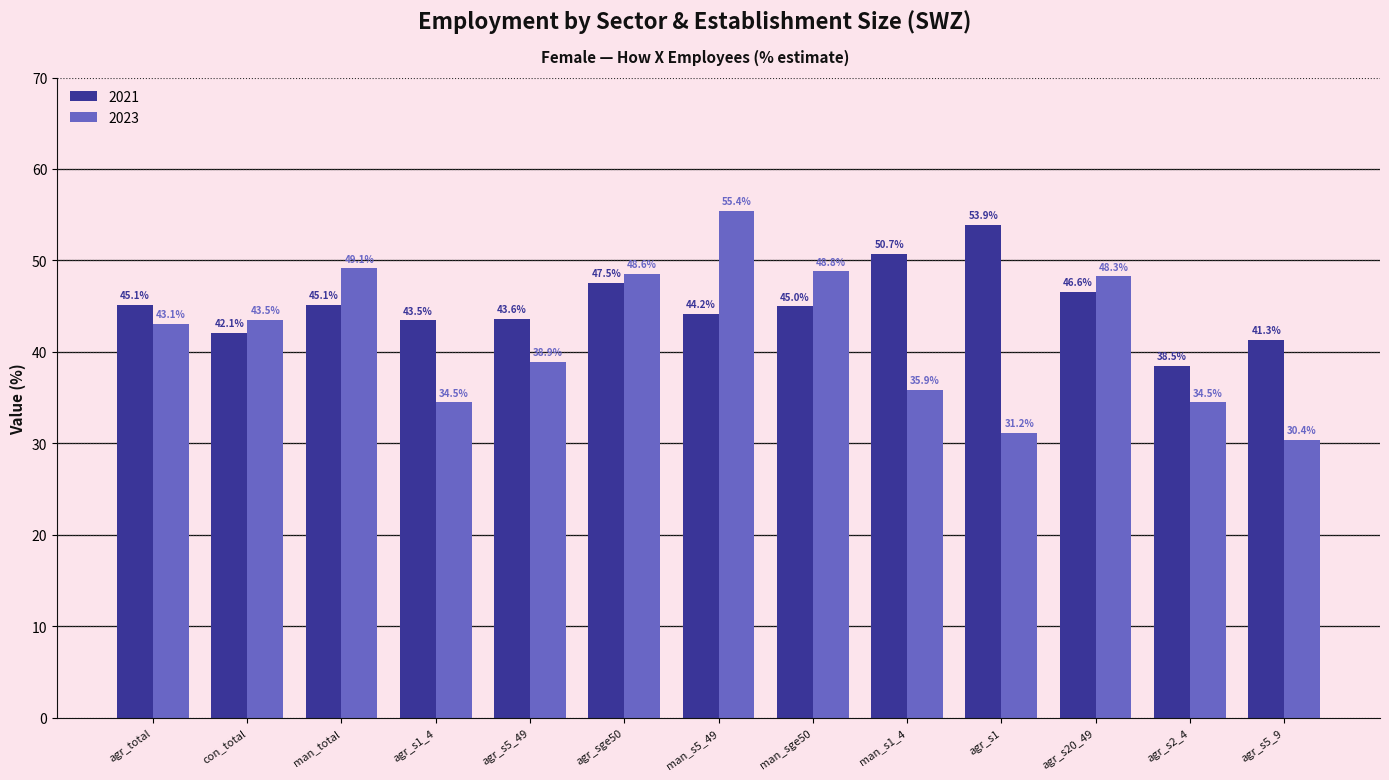

The value of 2021 at man_total is 45.1. True or false?

True